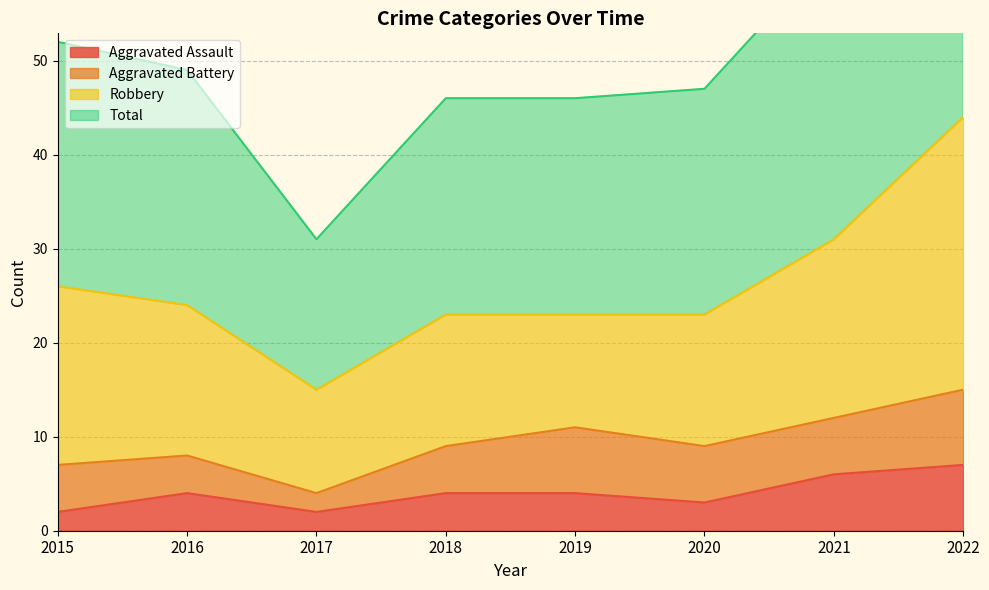

The value of Aggravated Assault at 2022 is 2. True or false?

False